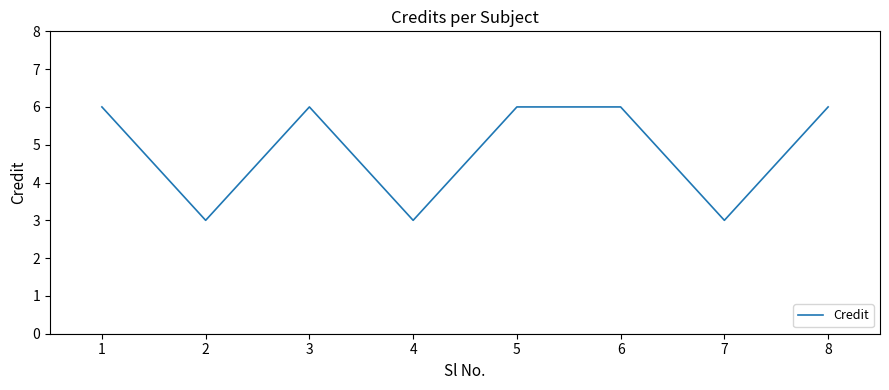

What is the change in value from 2 to 6?

+3